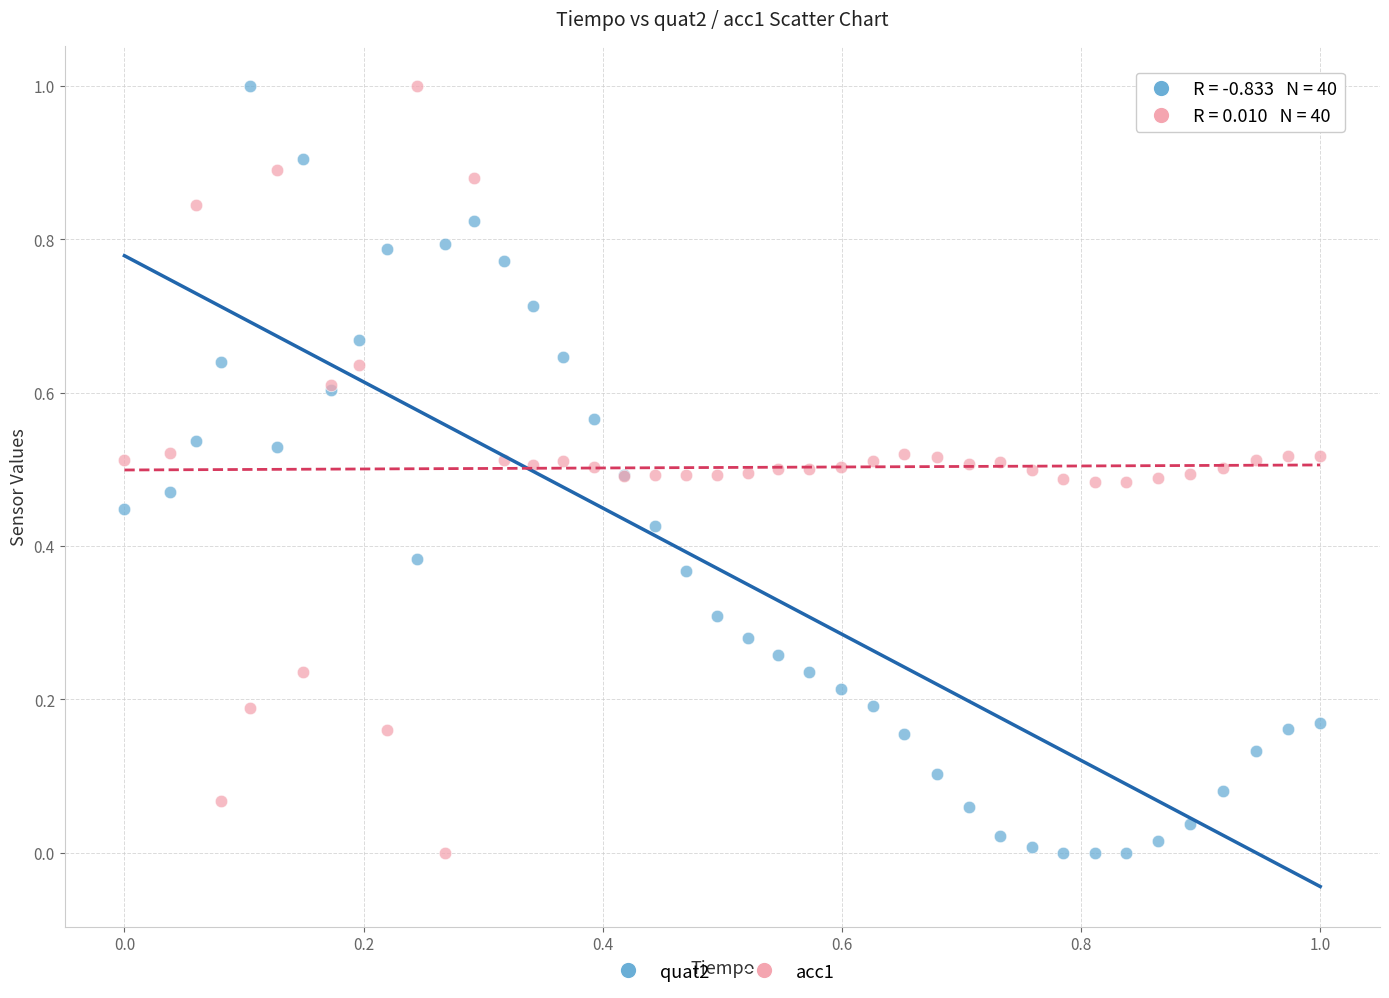

What are all the series names shown in the legend?

quat2, acc1